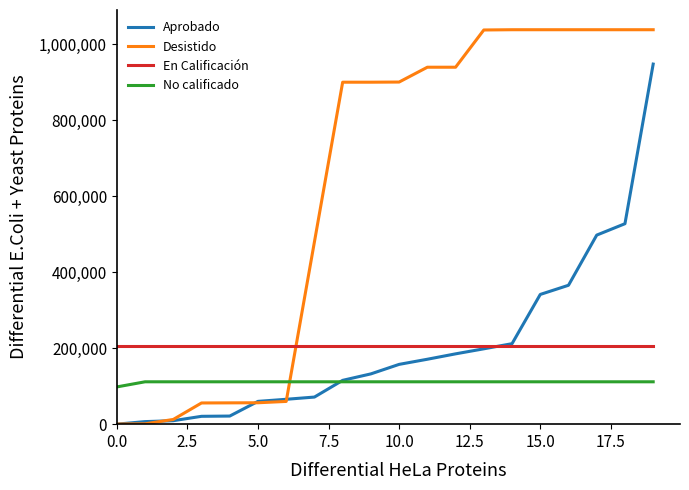

How many series are shown in this chart?

4